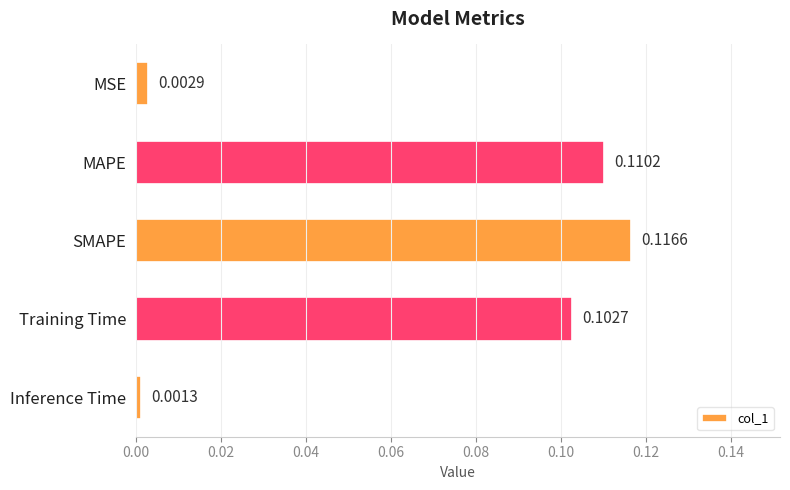

Which label corresponds to the largest value in the chart?

SMAPE